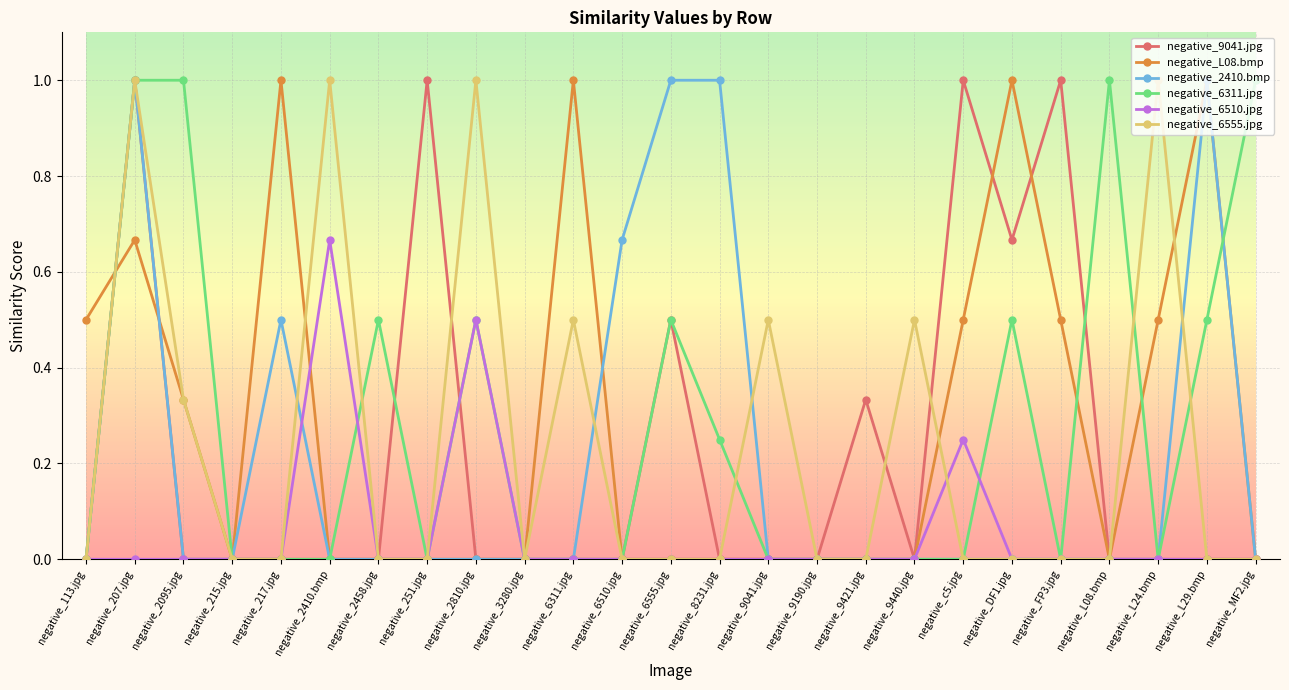

What is the spread (max minus min) of values at negative_6555.jpg?

1.0